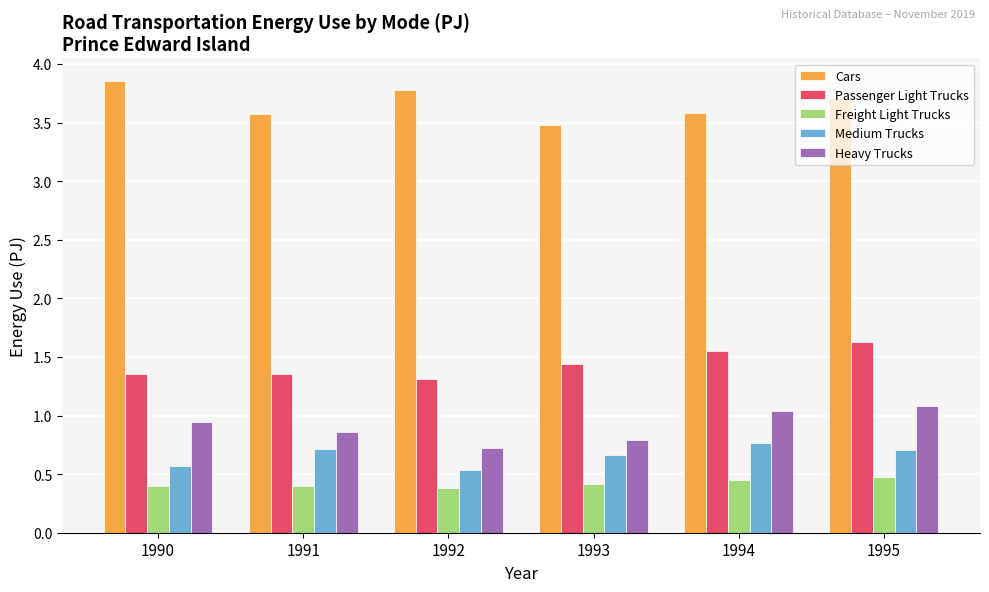

Does the chart contain any negative values?

No